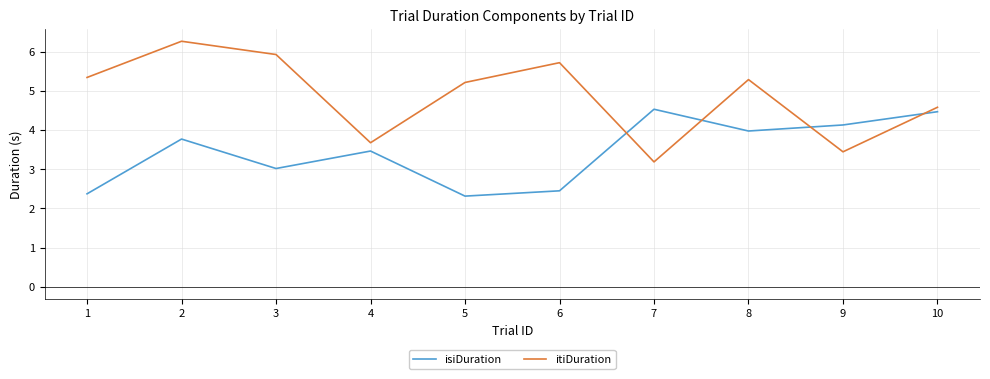

What is the total value across all series at 6?

8.2